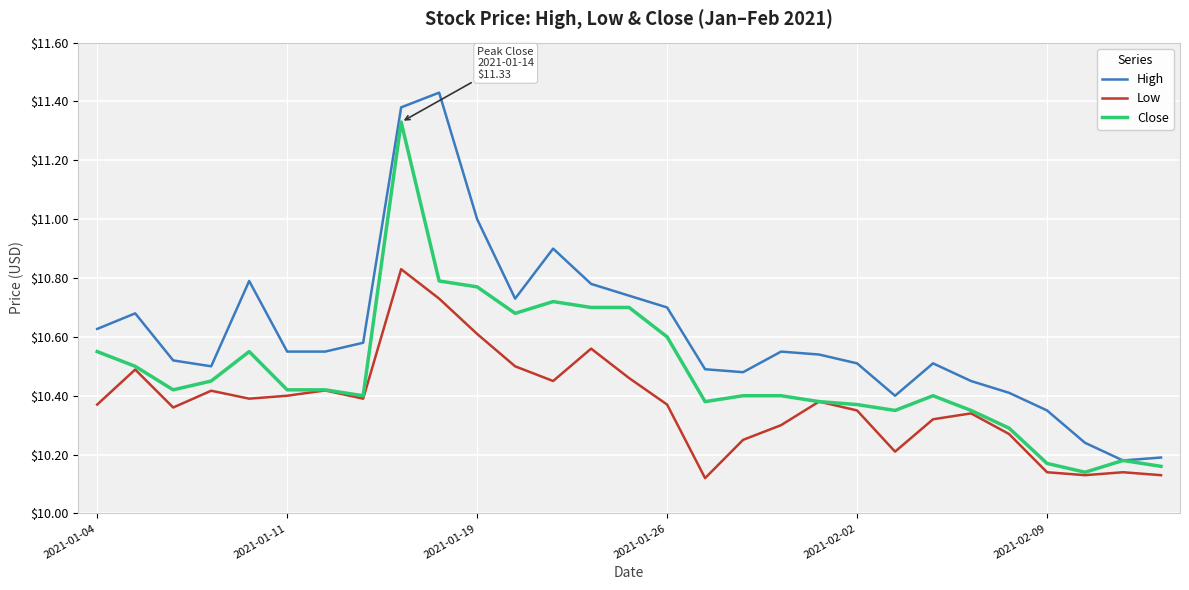

Which series has the widest spread of values?

High